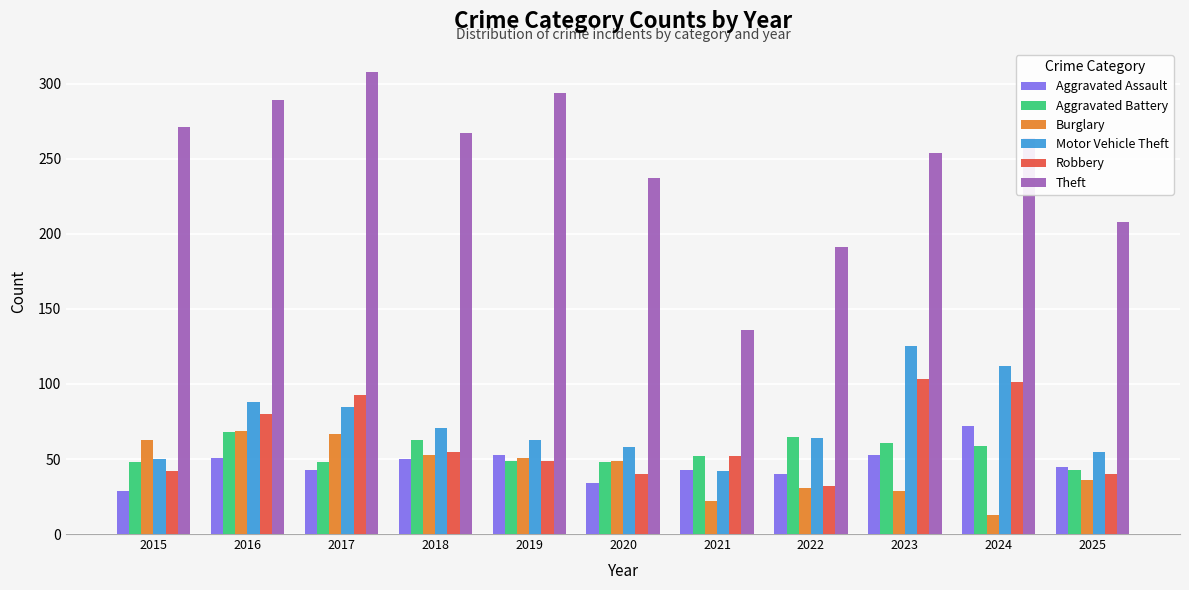

What is the smallest value displayed?

13